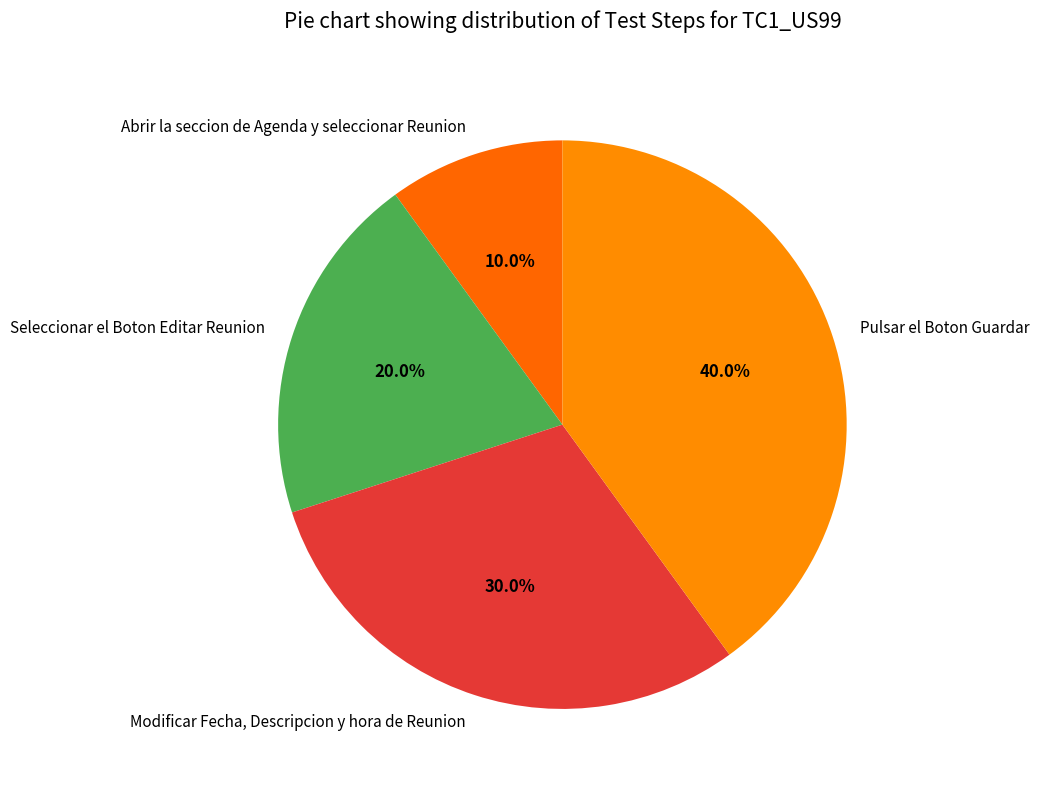

What is the ratio of the value at Modificar Fecha, Descripcion y hora de Reunion to the value at Seleccionar el Boton Editar Reunion?

1.5